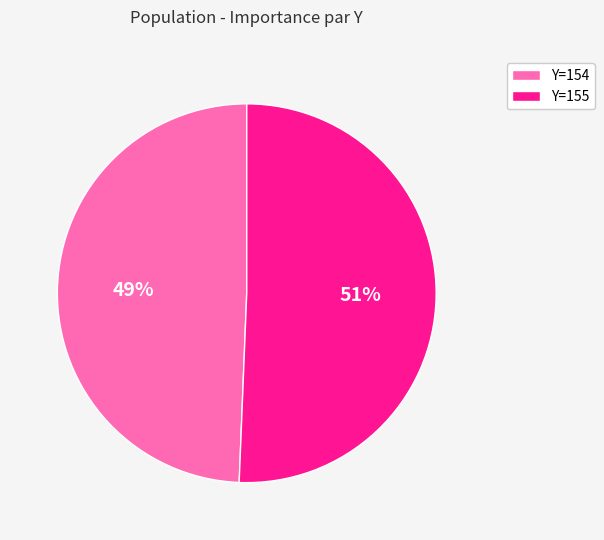

Is there a majority slice in this chart?

Yes